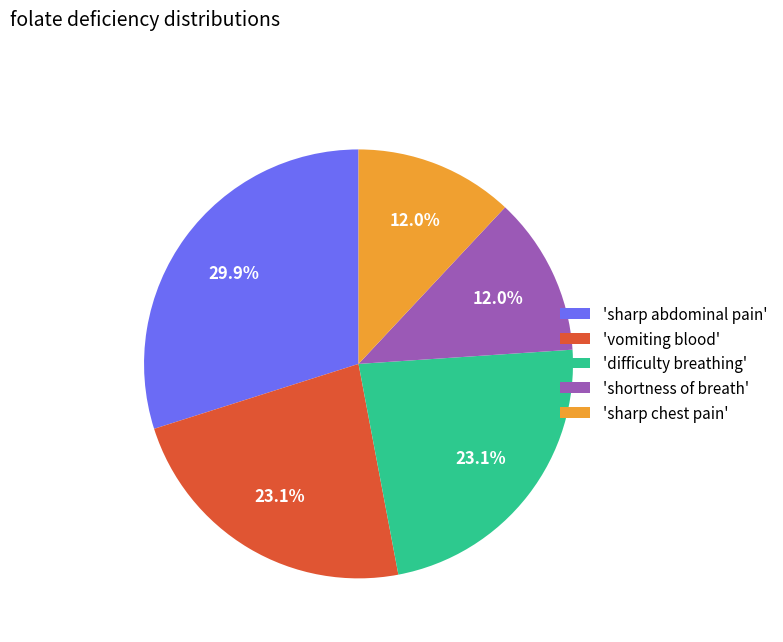

Is there any slice that represents more than half of the pie?

No